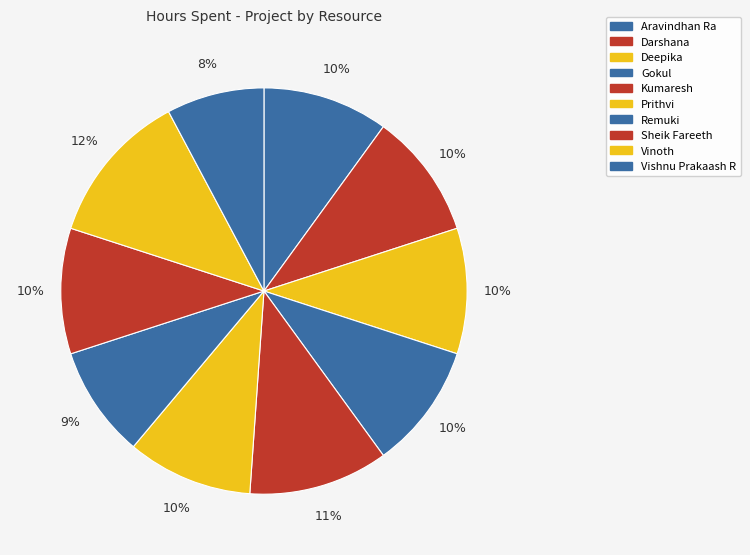

Count the number of slices in the pie.

10